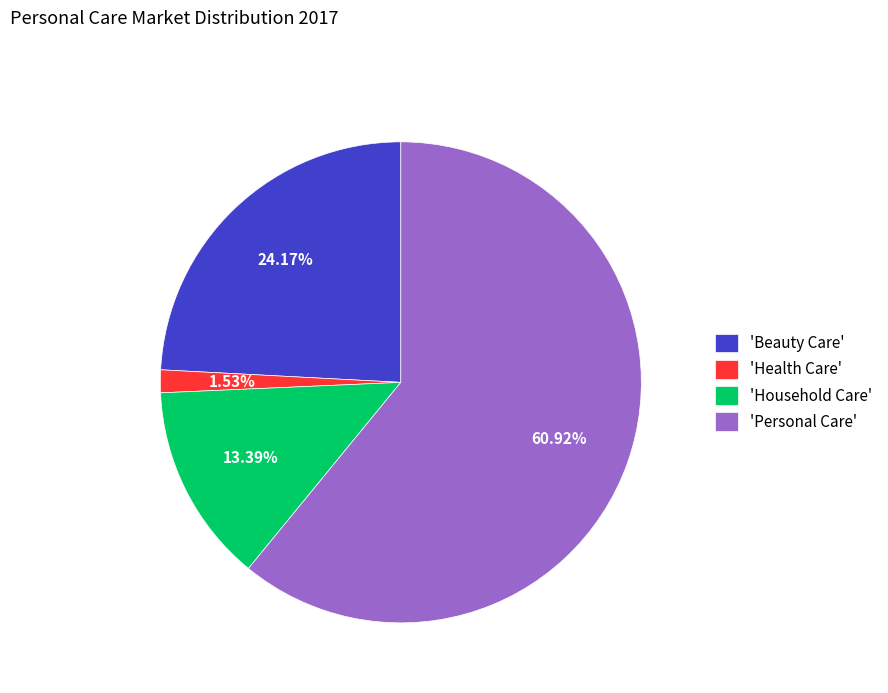

How many segments does this pie chart have?

4